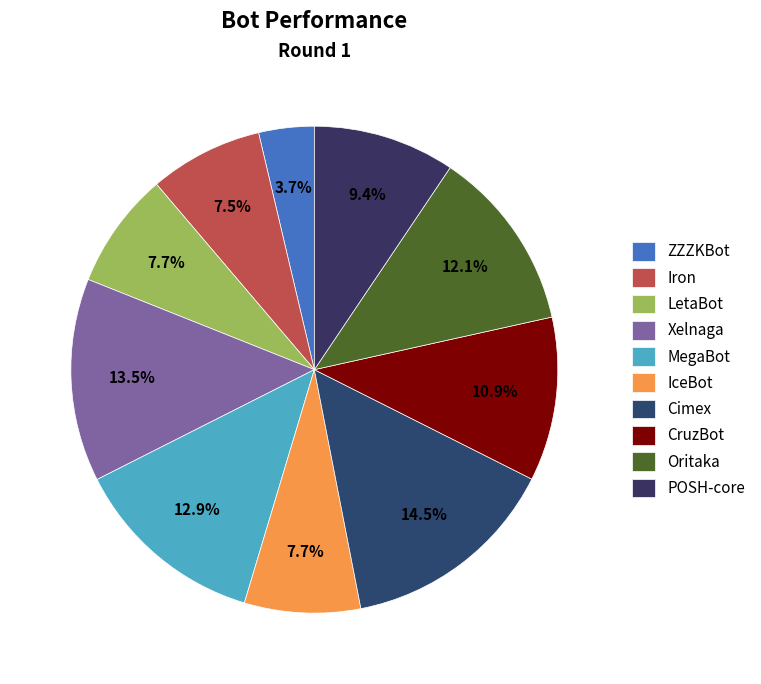

To the nearest percent, what is the combined percentage of IceBot and LetaBot?

15%